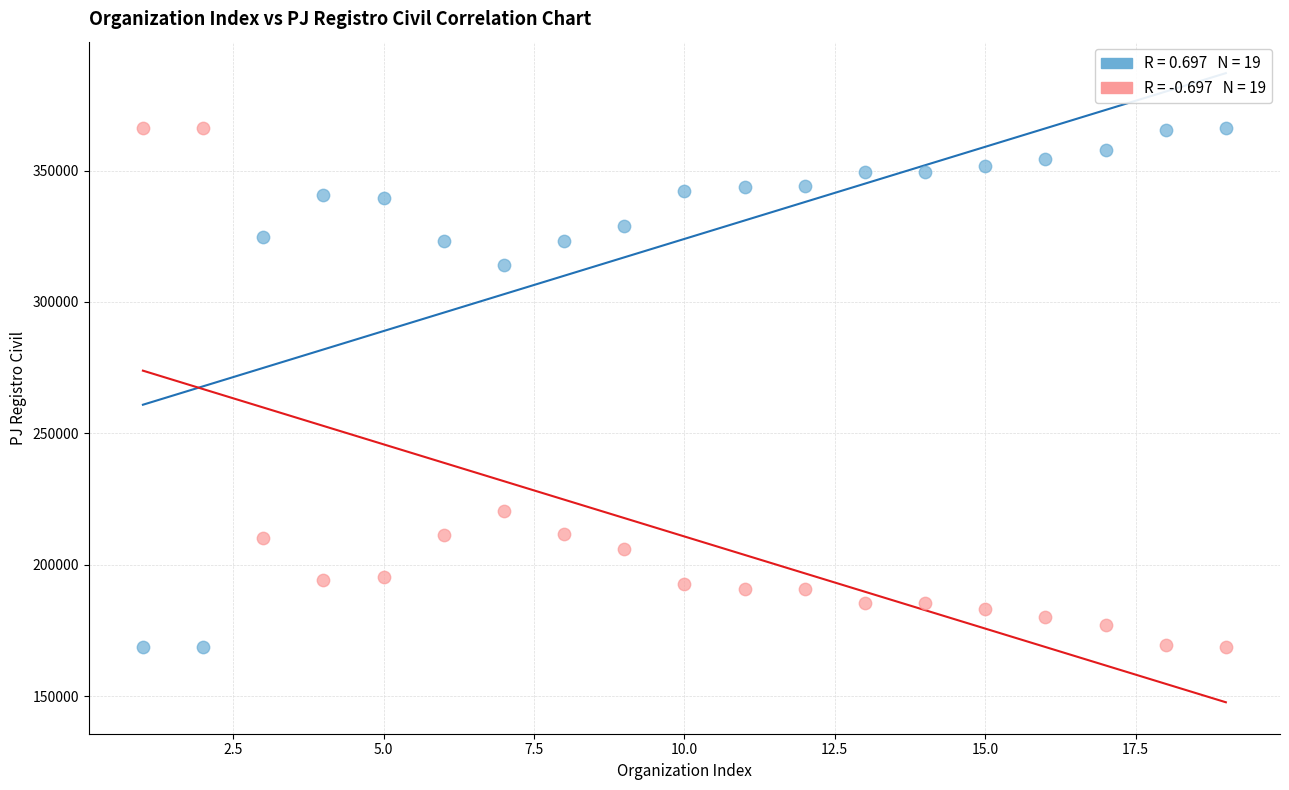

Across all data points, what is the range of X values (max minus min)?

18